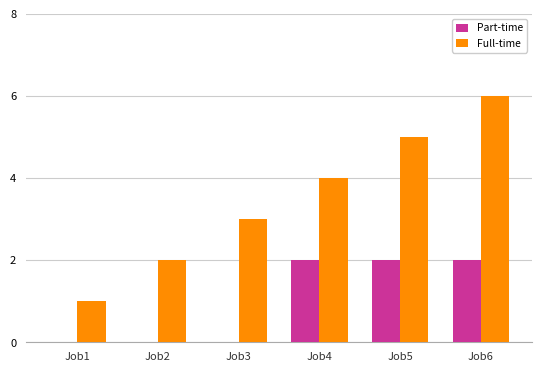

What is the highest value of the Full-time series?

6